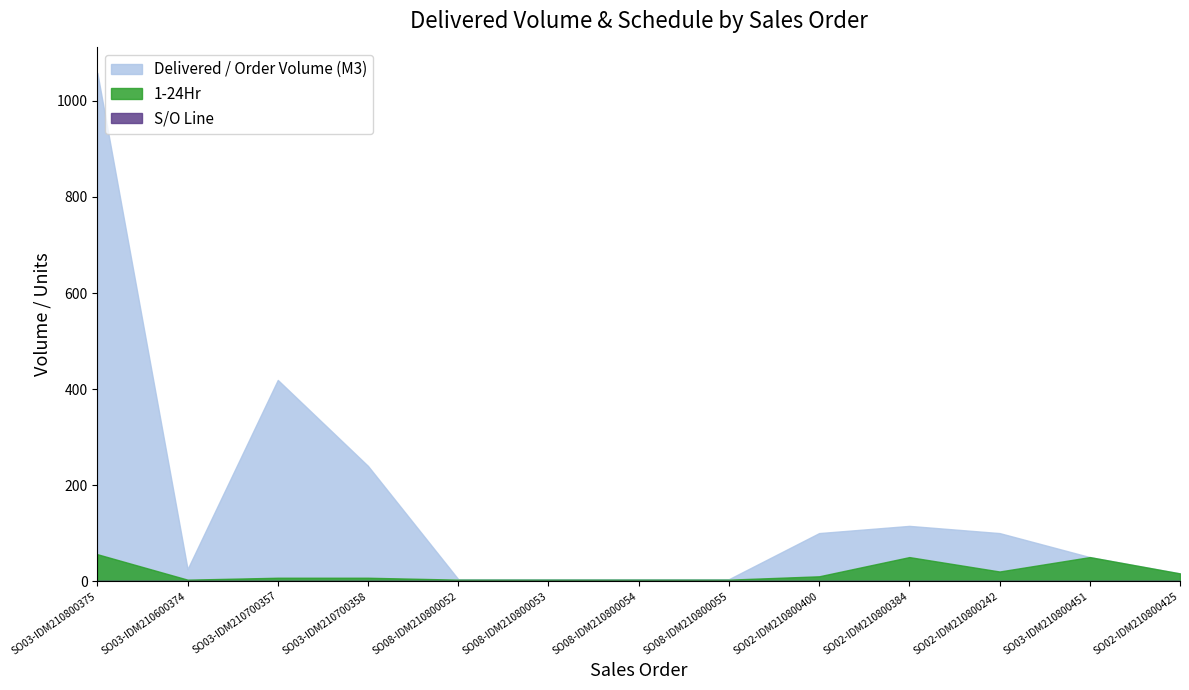

Is it true that Delivered / Order Volume (M3) equals 2.5 at SO08-IDM210800055?

False